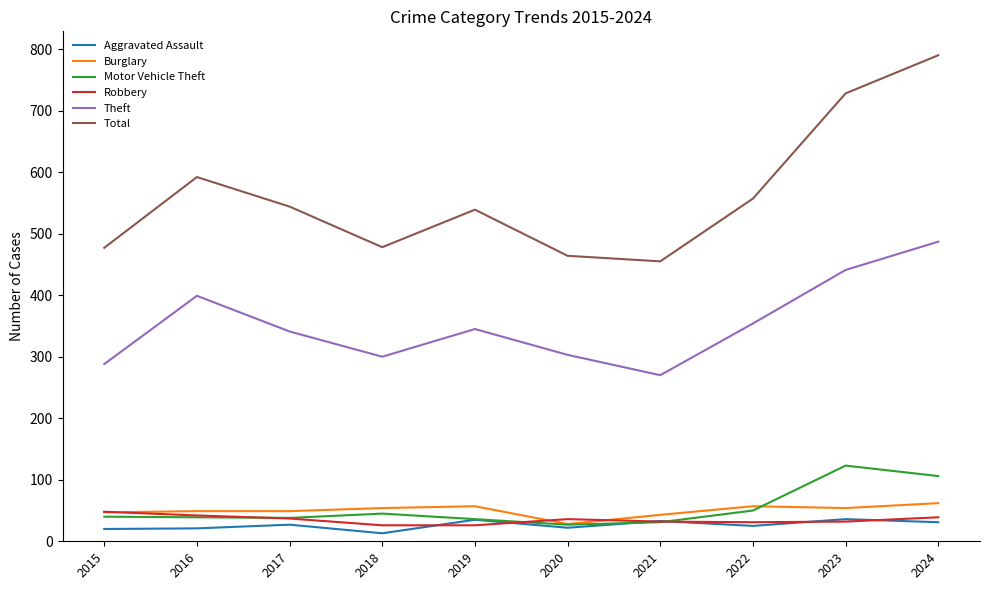

What is the approximate value of Motor Vehicle Theft at 2016, to the nearest 10?

40